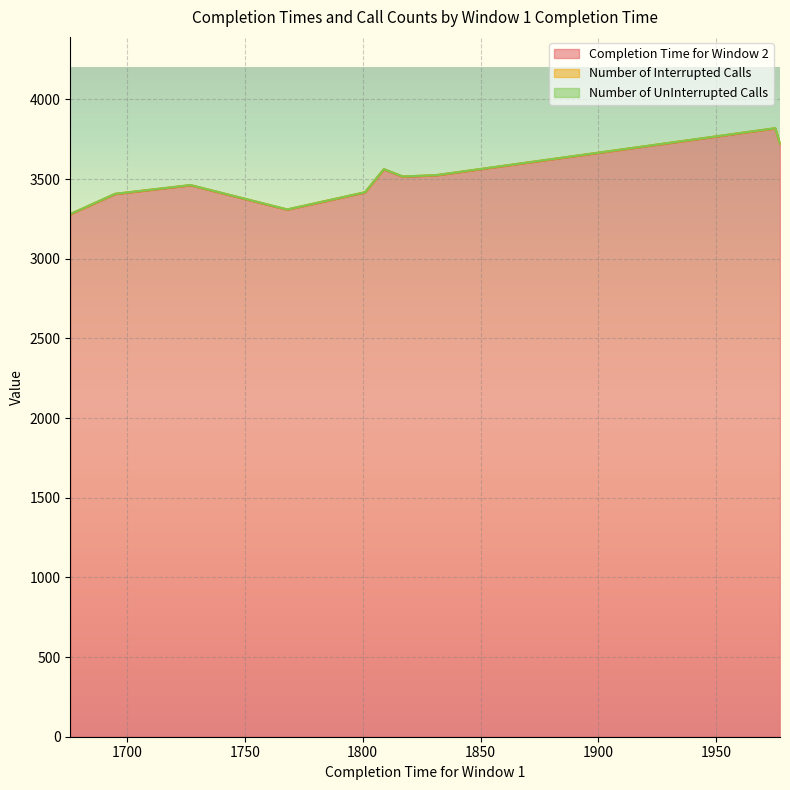

What is the spread (max minus min) of values at 1801?

3415